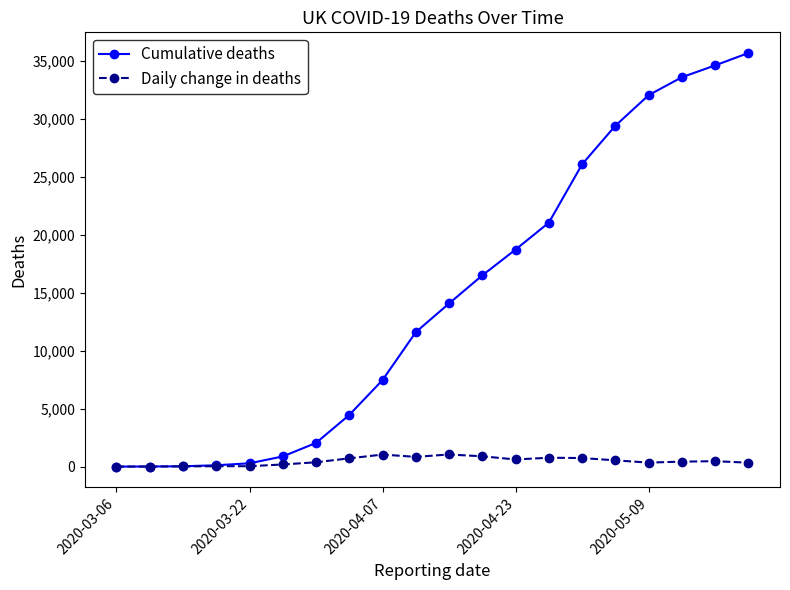

Which series has the widest spread of values?

Cumulative deaths